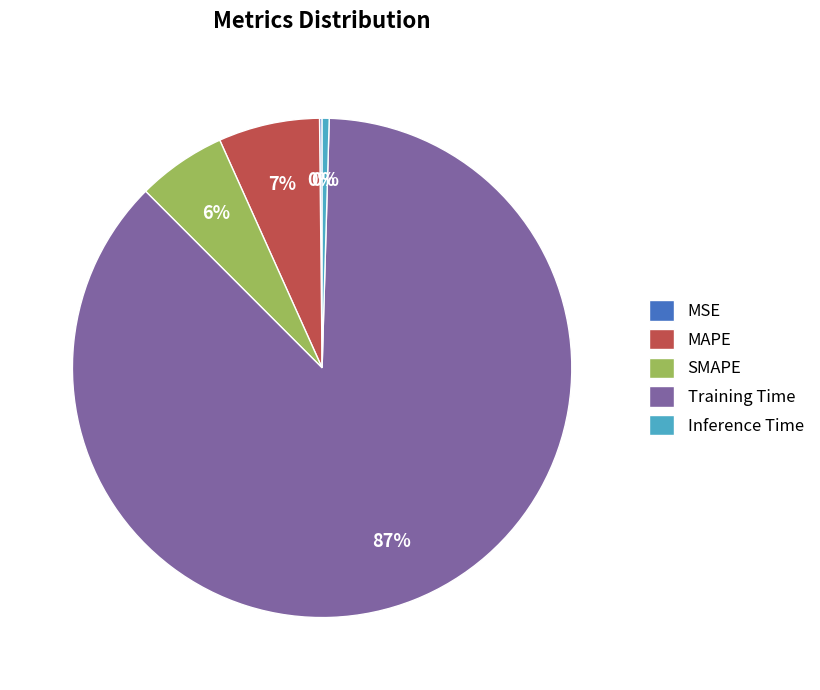

To the nearest percent, what is the difference between the Training Time and MAPE slice percentages?

80%